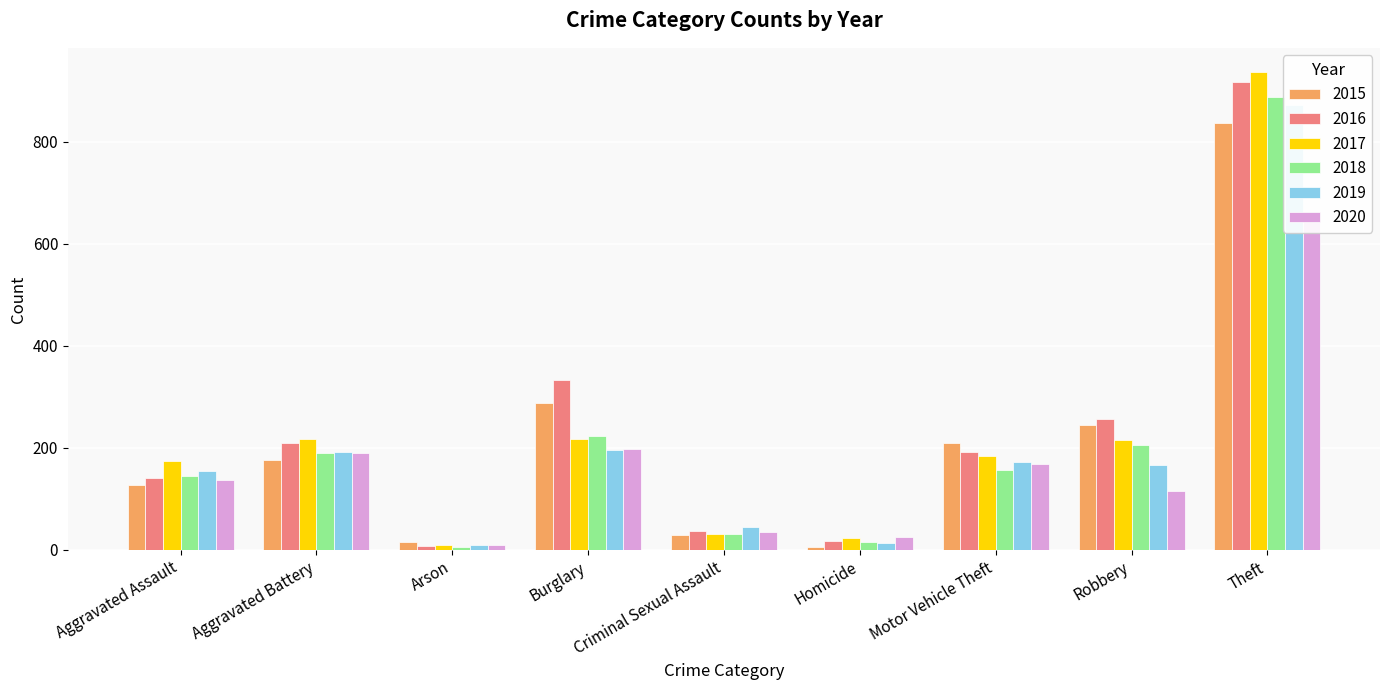

List the labels in order of 2019 value, smallest first.

Arson, Homicide, Criminal Sexual Assault, Aggravated Assault, Robbery, Motor Vehicle Theft, Aggravated Battery, Burglary, Theft